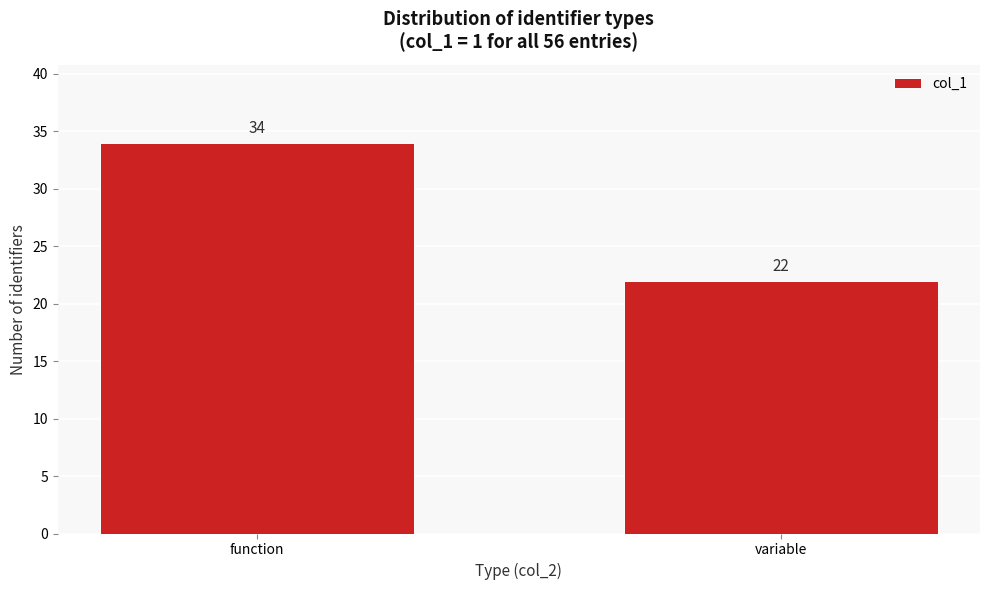

Reading left to right, what are all the values shown in this chart?

34	22